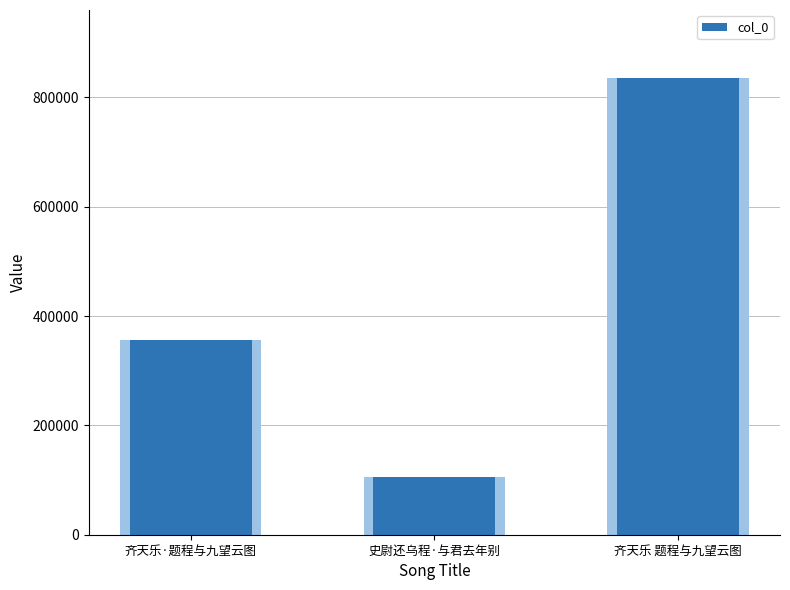

What is the value of the 2nd bar from the left?

104699